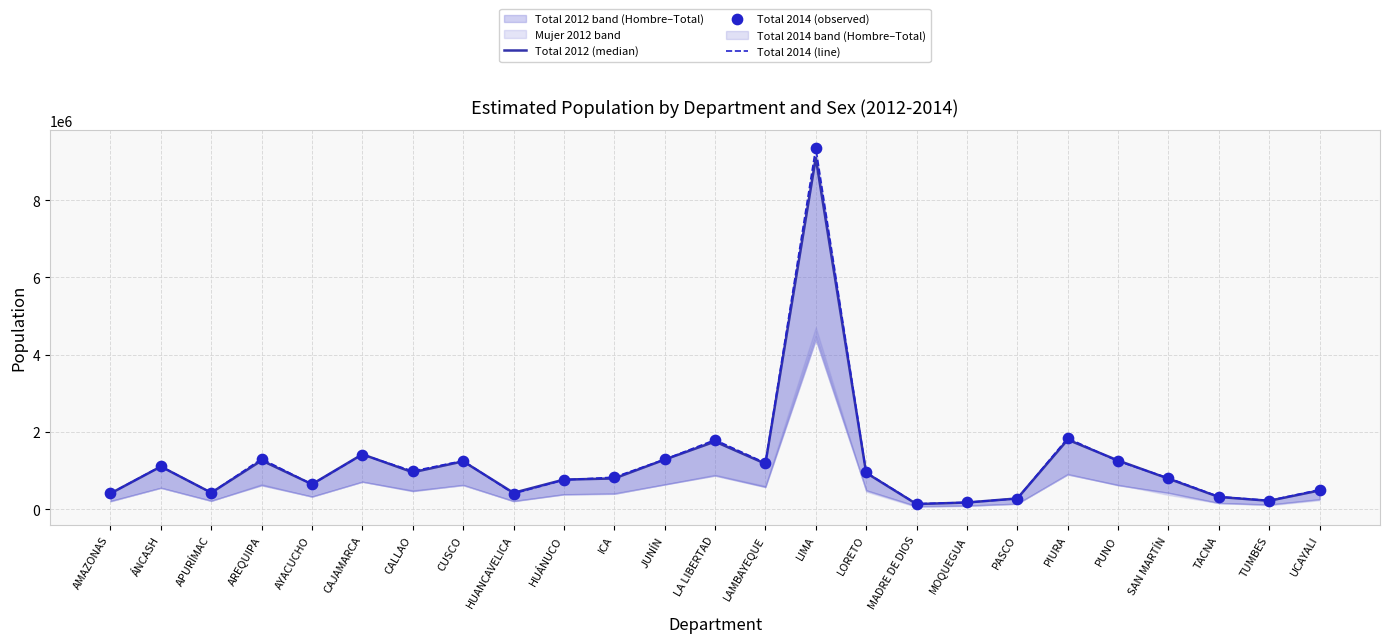

At which category is the sum across all series the highest?

LIMA